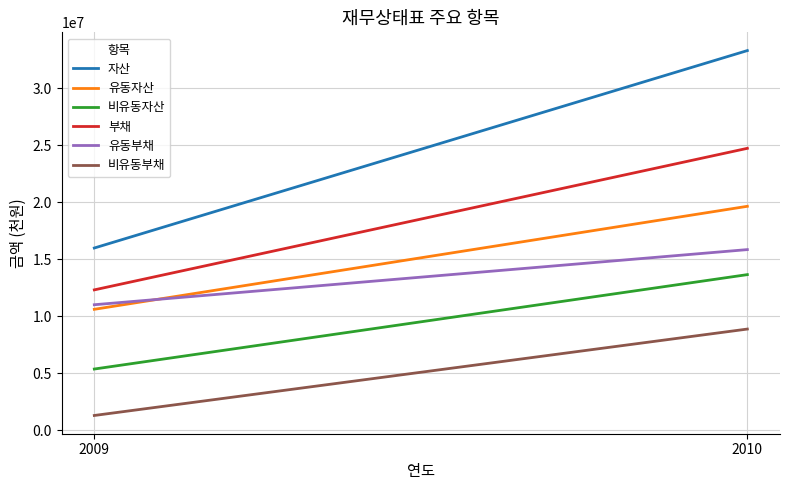

What is the difference between the 부채 values at 2010 and 2009?

12413852